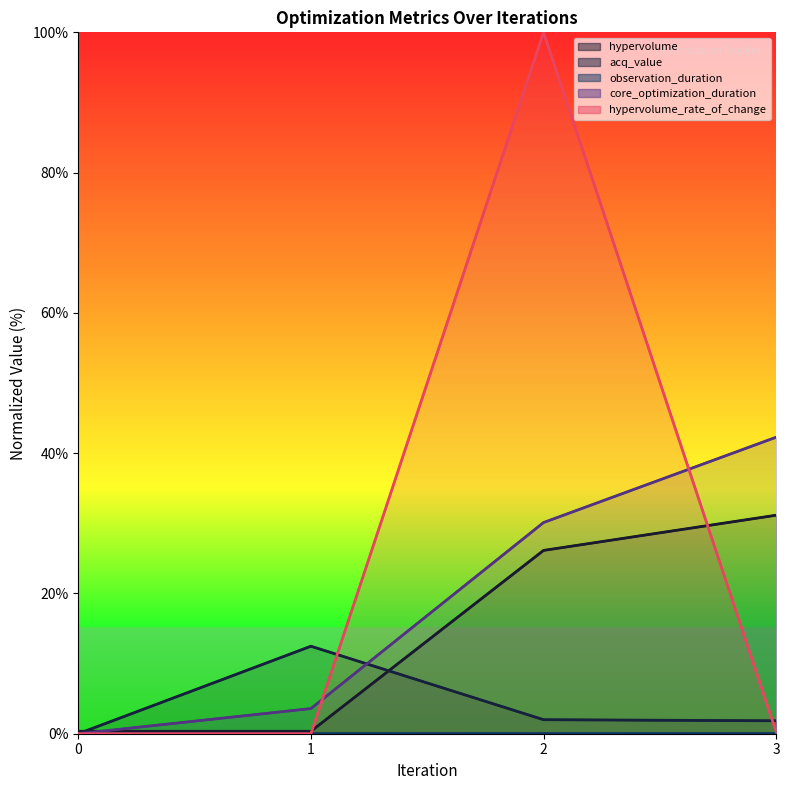

How many times do hypervolume and hypervolume_rate_of_change cross each other?

2